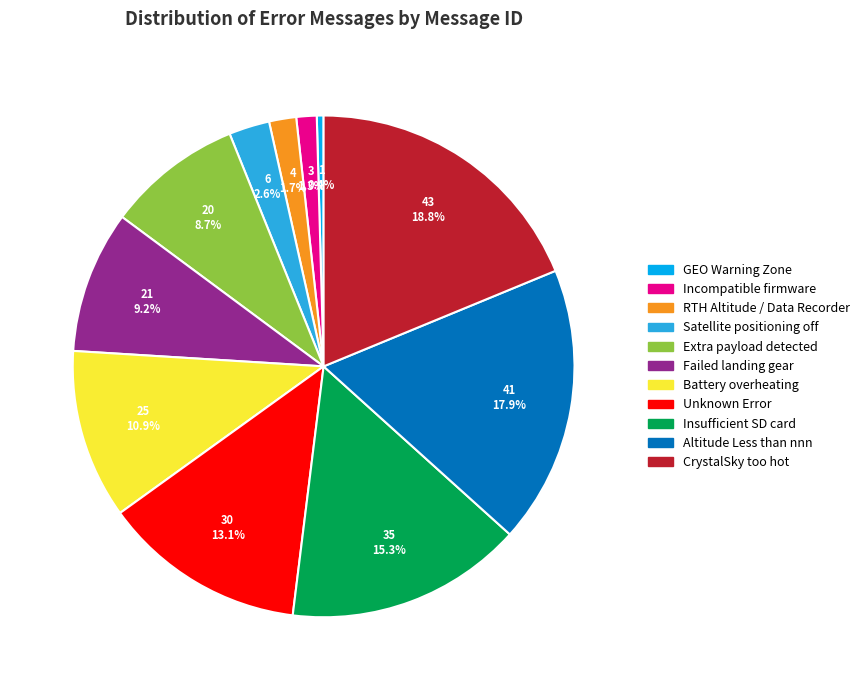

How many slices are in this pie chart?

11